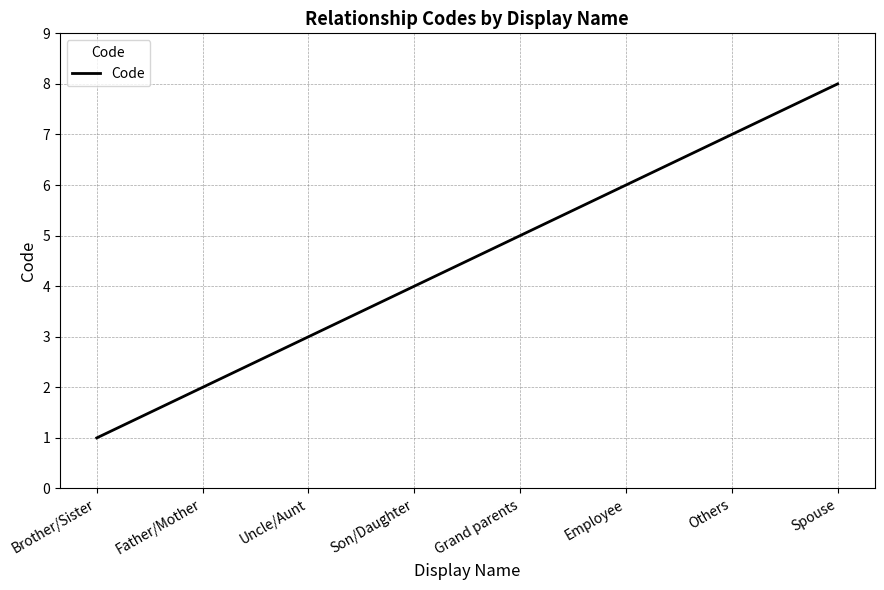

What is the smallest value displayed?

1